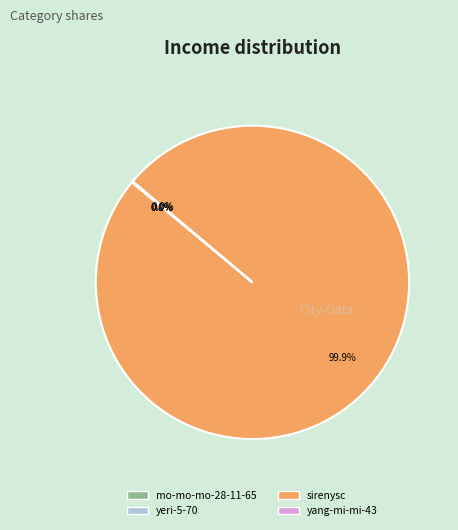

To the nearest percent, what is the average slice percentage?

25%